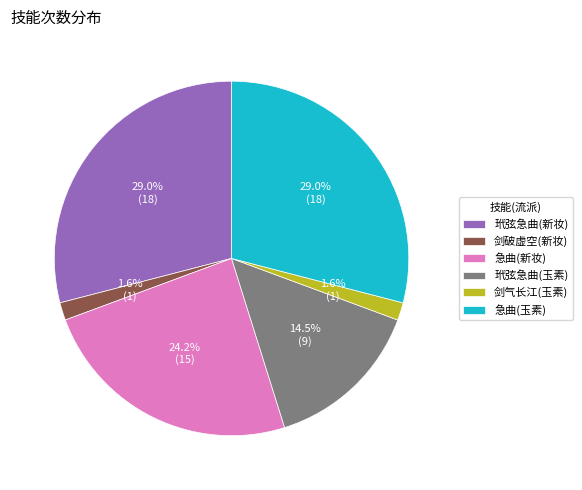

To the nearest percent, what is the combined percentage of 剑气长江(玉素) and 玳弦急曲(玉素)?

16%